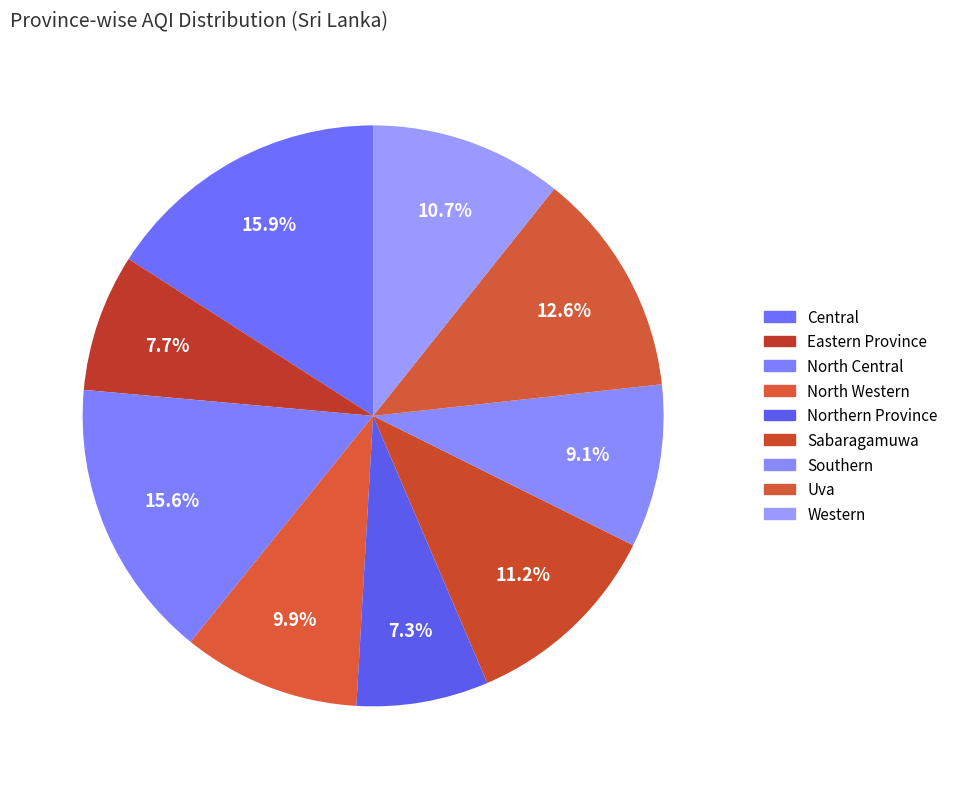

Is North Central the majority of the pie?

No